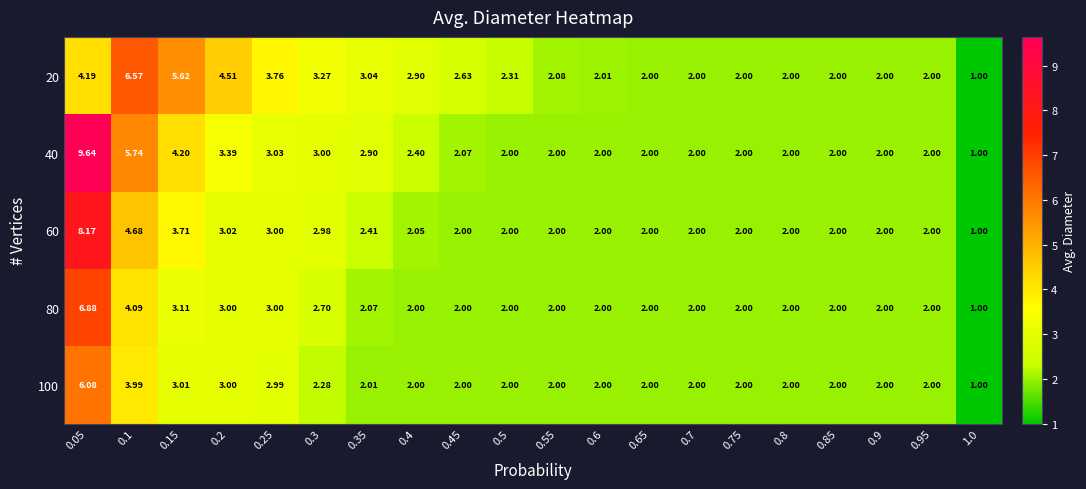

Count the number of categories in the chart.

20